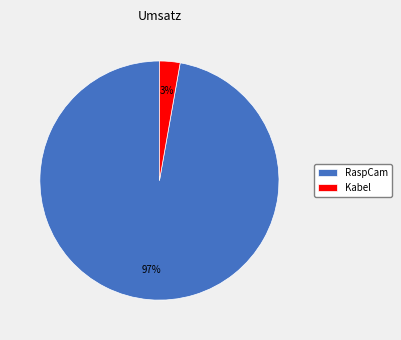

How many segments does this pie chart have?

2